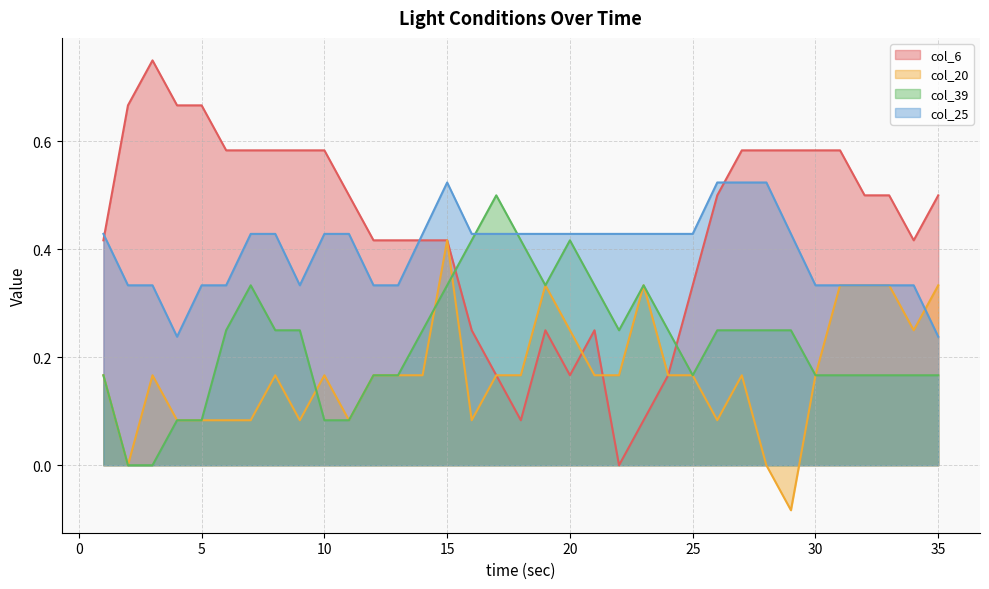

True or false: col_25 has a value of 0.4 at 16.

True